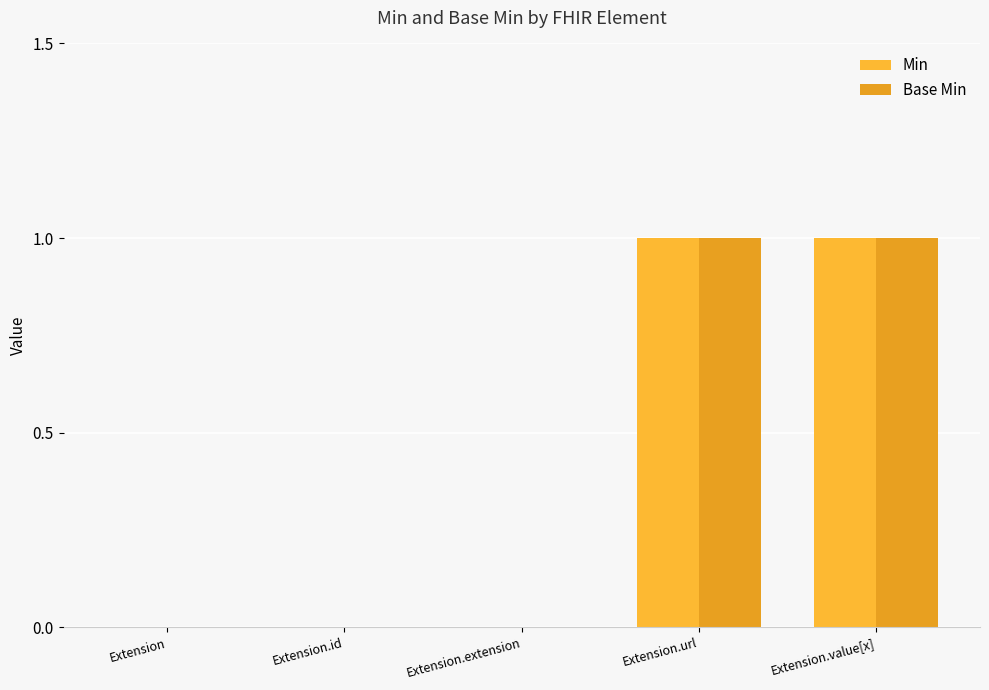

Between Extension.extension and Extension.value[x], which series saw the biggest shift?

Min